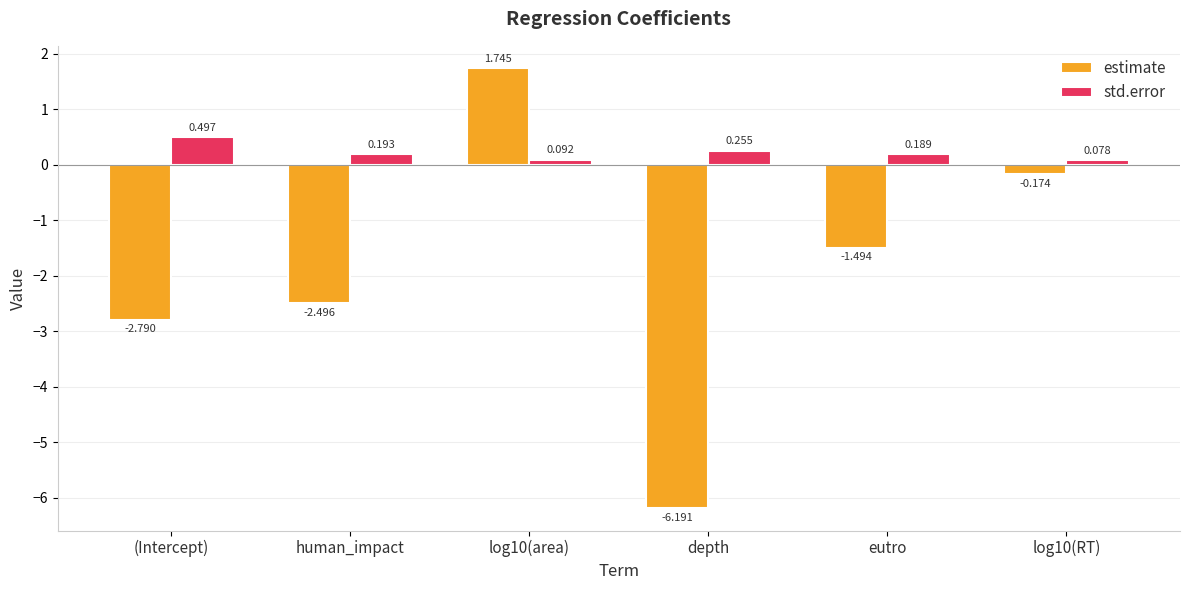

What is the sum of the std.error values at human_impact and eutro?

0.4